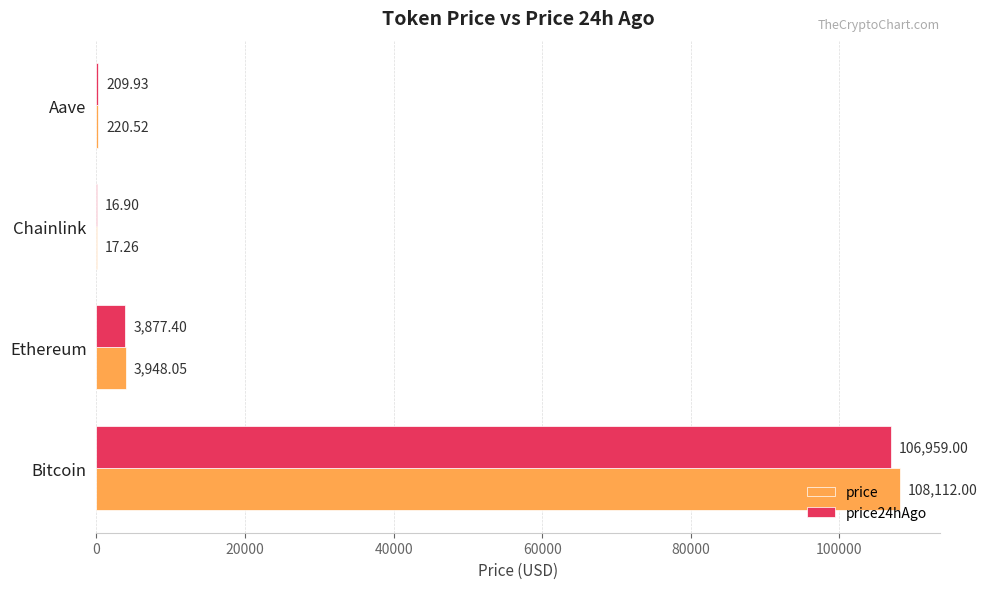

Which series changed the most between Bitcoin and Aave?

price